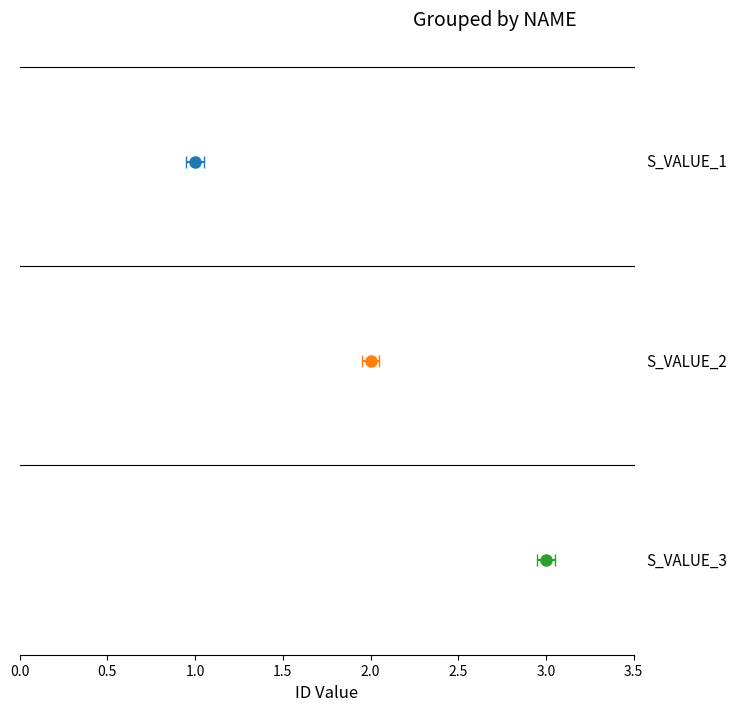

Does the chart contain any negative values?

No